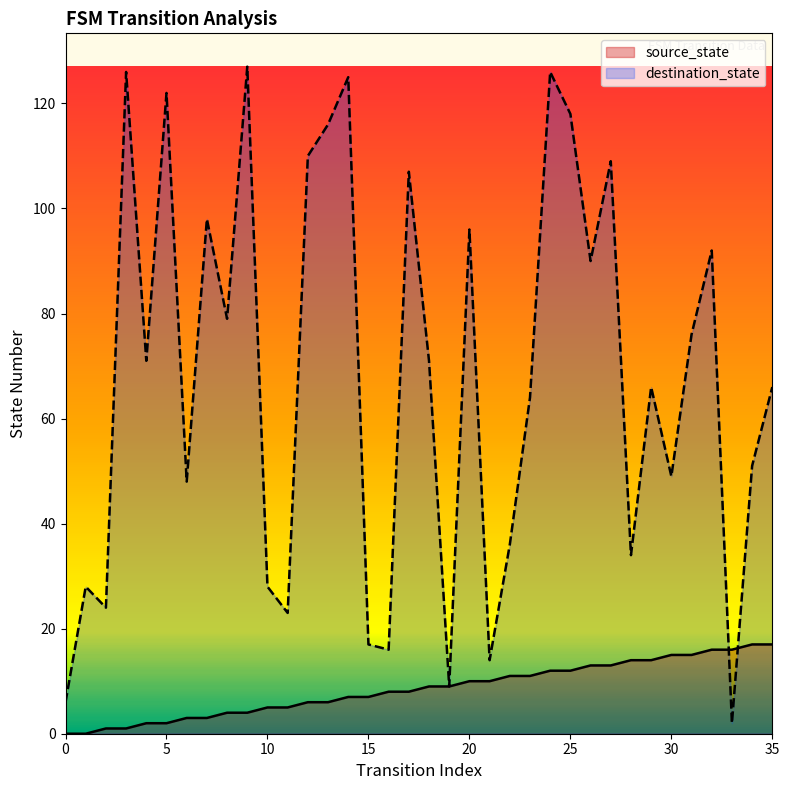

What is the difference between the maximum and minimum values in the source_state series?

17